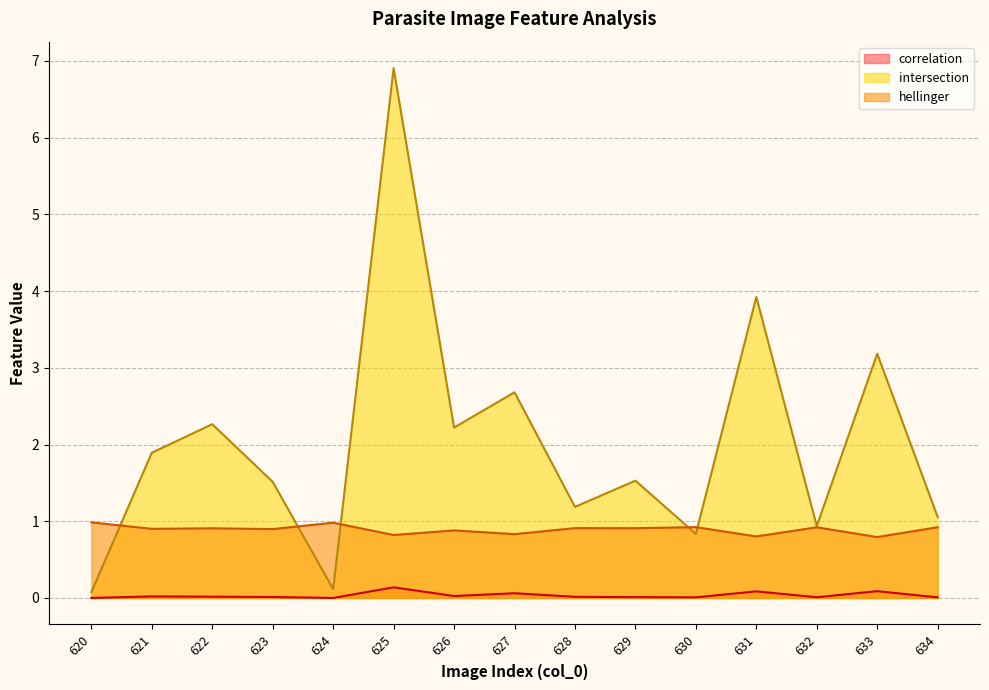

True or false: intersection and correlation cross at least once.

False